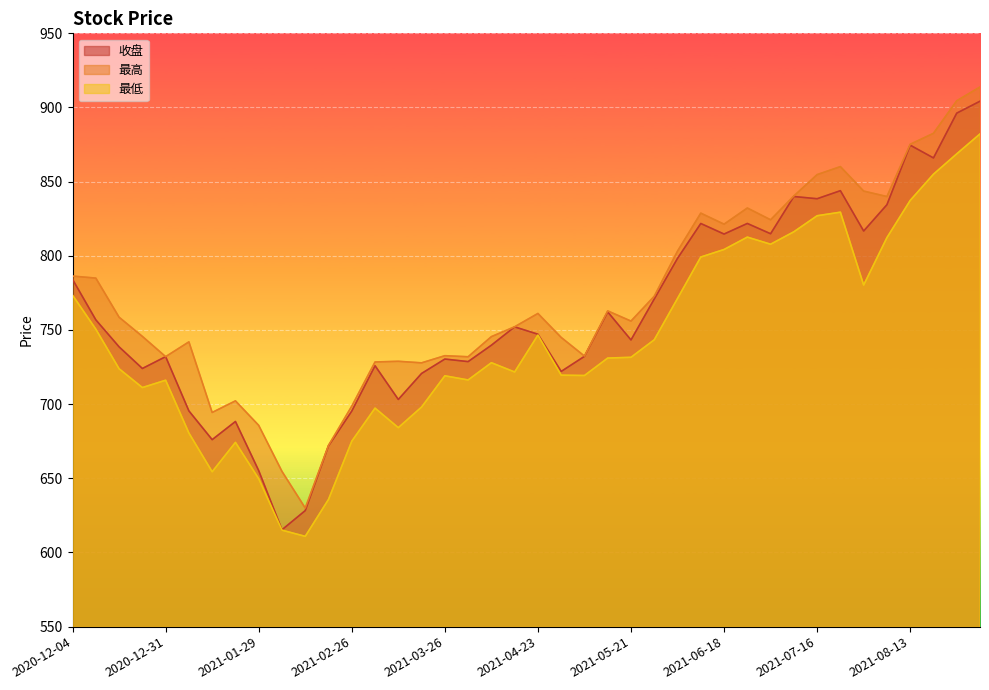

Does the chart display data point markers on the line(s)?

No